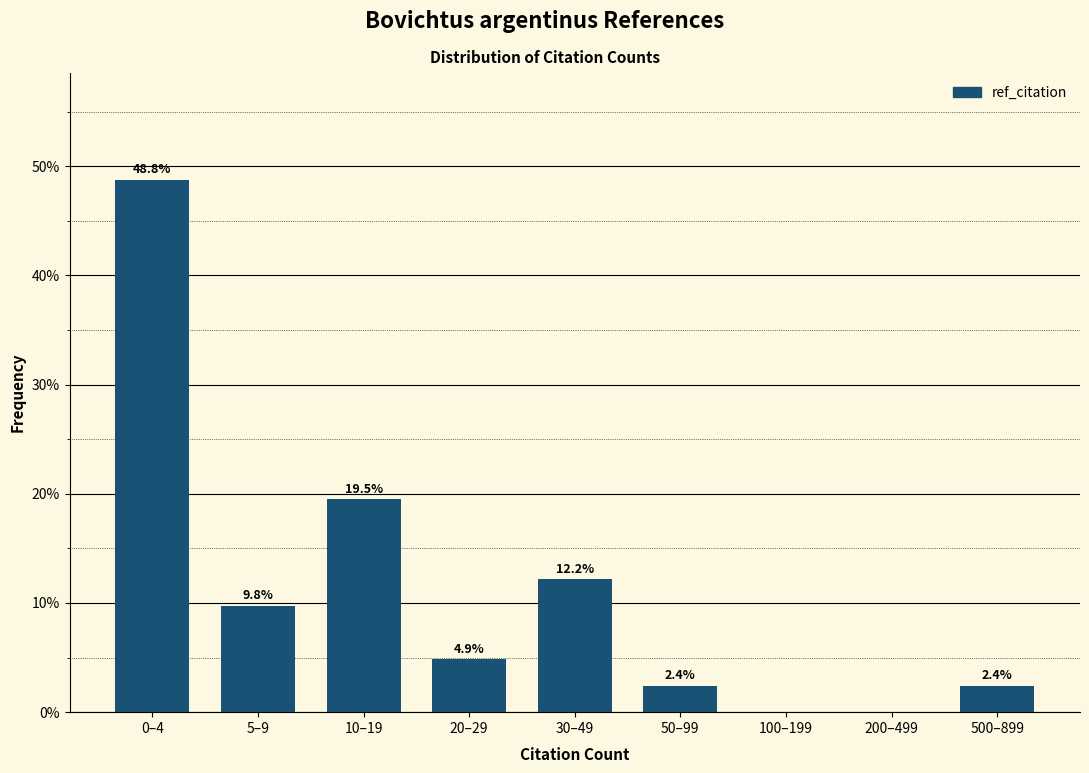

Reading left to right, what are all the values shown in this chart?

0–4=48.8	5–9=9.8	10–19=19.5	20–29=4.9	30–49=12.2	50–99=2.4	100–199=0.0	200–499=0.0	500–899=2.4